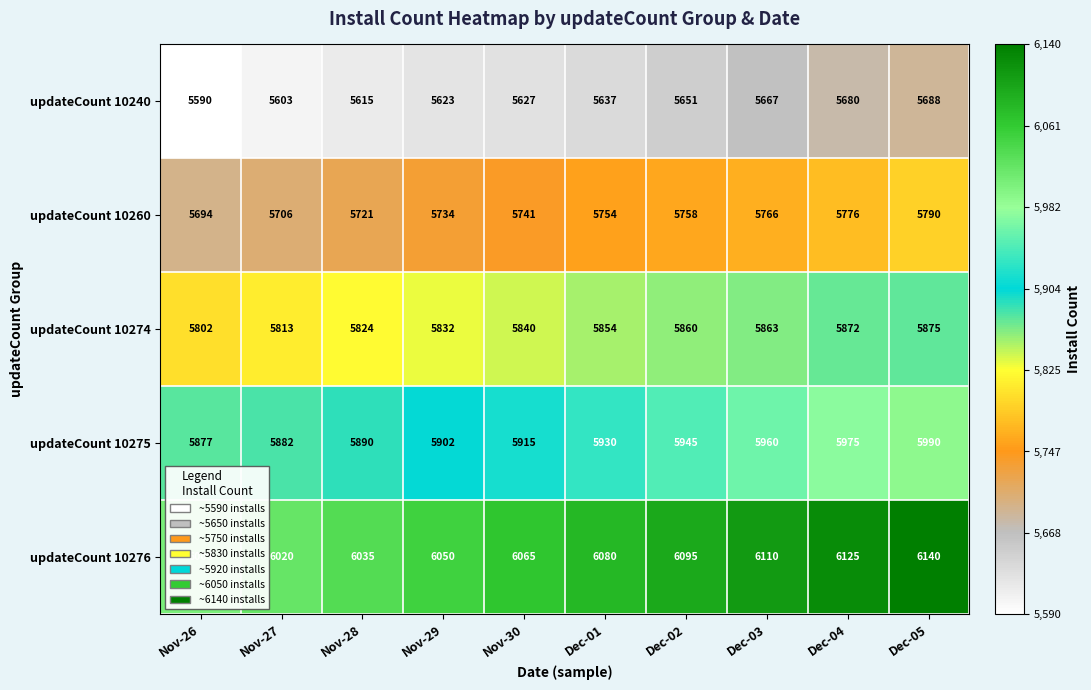

What is the maximum value shown in the chart?

6140